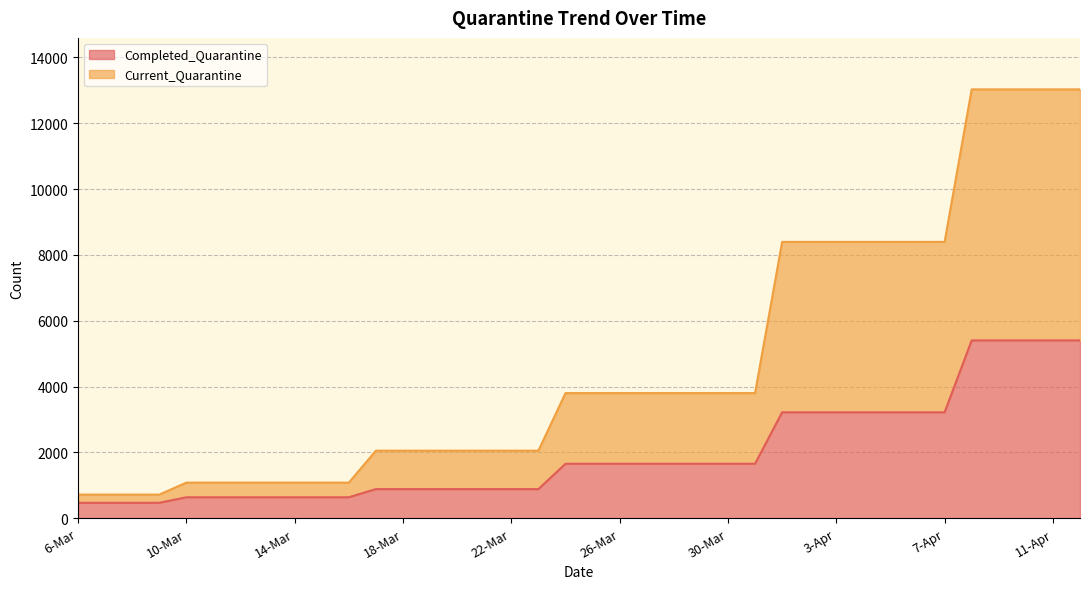

Reading left to right, extract all data points from this chart.

Completed_Quarantine: 6-Mar=470	7-Mar=470	8-Mar=470	9-Mar=470	10-Mar=638	11-Mar=638	12-Mar=638	13-Mar=638	14-Mar=638	15-Mar=638	16-Mar=638	17-Mar=886	18-Mar=886	19-Mar=886	20-Mar=886	21-Mar=886	22-Mar=886	23-Mar=886	24-Mar=1655	25-Mar=1655	26-Mar=1655	27-Mar=1655	28-Mar=1655	29-Mar=1655	30-Mar=1655	31-Mar=1655	1-Apr=3218	2-Apr=3218	3-Apr=3218	4-Apr=3218	5-Apr=3218	6-Apr=3218	7-Apr=3218	8-Apr=5402	9-Apr=5402	10-Apr=5402	11-Apr=5402	12-Apr=5402
Current_Quarantine: 6-Mar=719	7-Mar=719	8-Mar=719	9-Mar=719	10-Mar=1083	11-Mar=1083	12-Mar=1083	13-Mar=1083	14-Mar=1083	15-Mar=1083	16-Mar=1083	17-Mar=2054	18-Mar=2054	19-Mar=2054	20-Mar=2054	21-Mar=2054	22-Mar=2054	23-Mar=2054	24-Mar=3802	25-Mar=3802	26-Mar=3802	27-Mar=3802	28-Mar=3802	29-Mar=3802	30-Mar=3802	31-Mar=3802	1-Apr=8394	2-Apr=8394	3-Apr=8394	4-Apr=8394	5-Apr=8394	6-Apr=8394	7-Apr=8394	8-Apr=13027	9-Apr=13027	10-Apr=13027	11-Apr=13027	12-Apr=13027